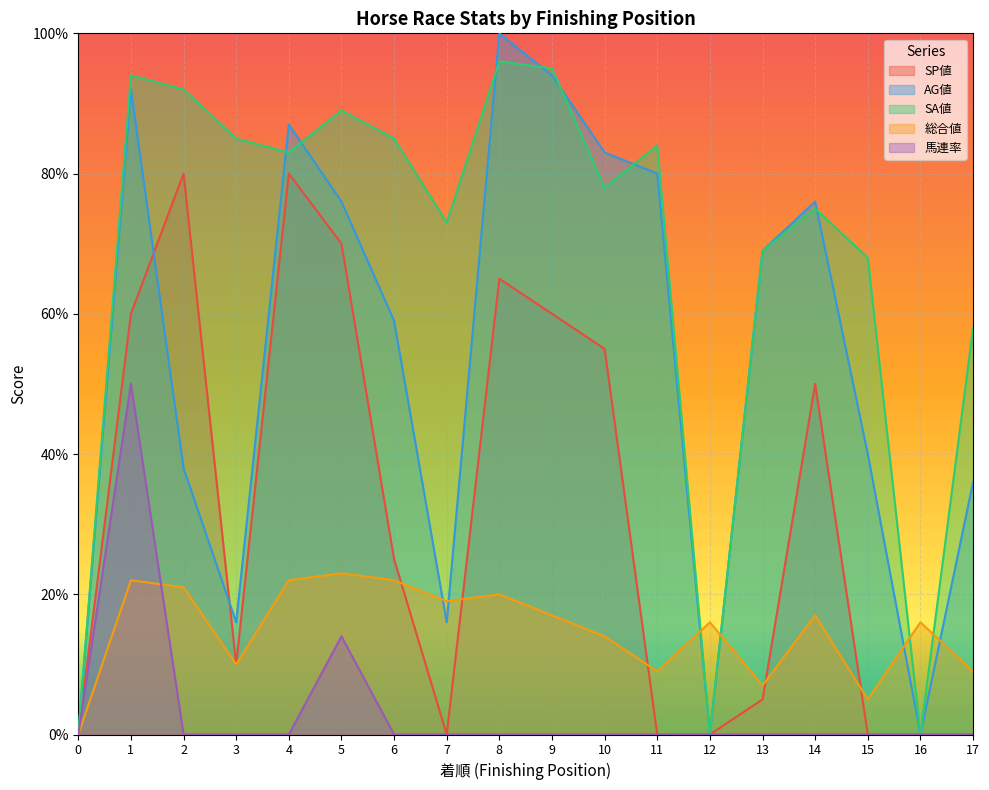

Count the number of categories in the chart.

18